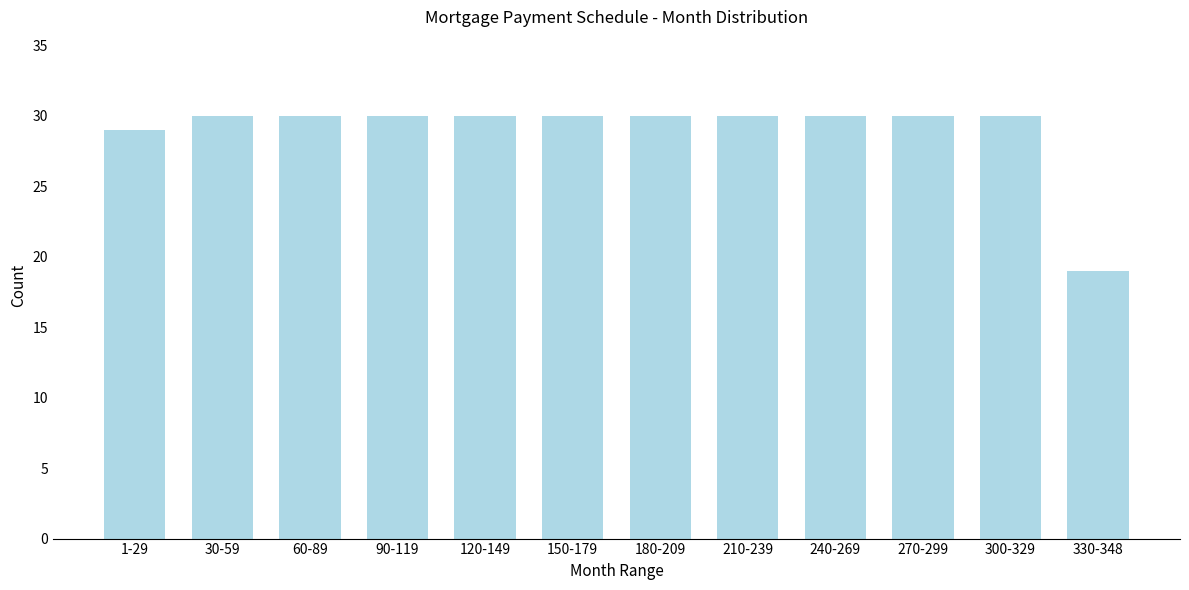

Reading left to right, transcribe all the data shown in this chart.

29	30	30	30	30	30	30	30	30	30	30	19